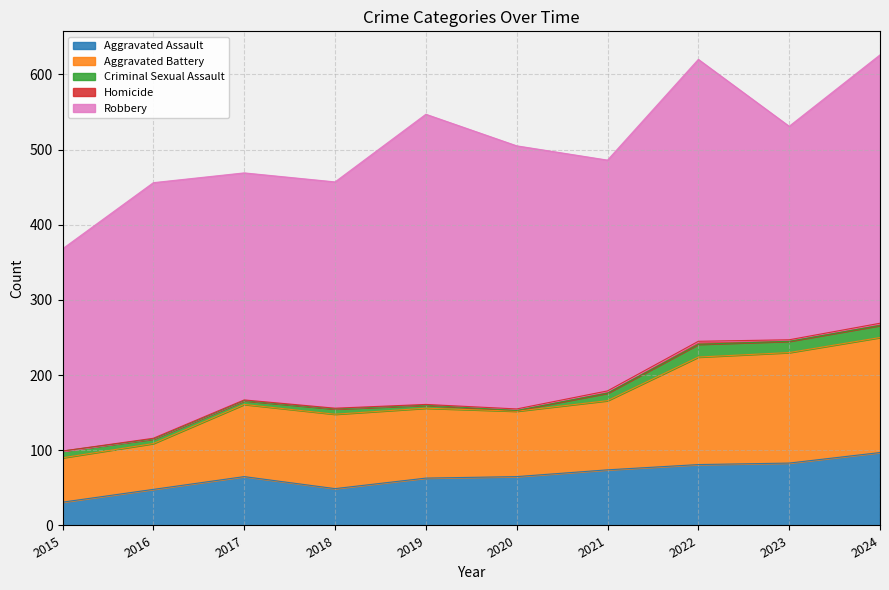

Is it true that Aggravated Battery equals 93 at 2019?

True